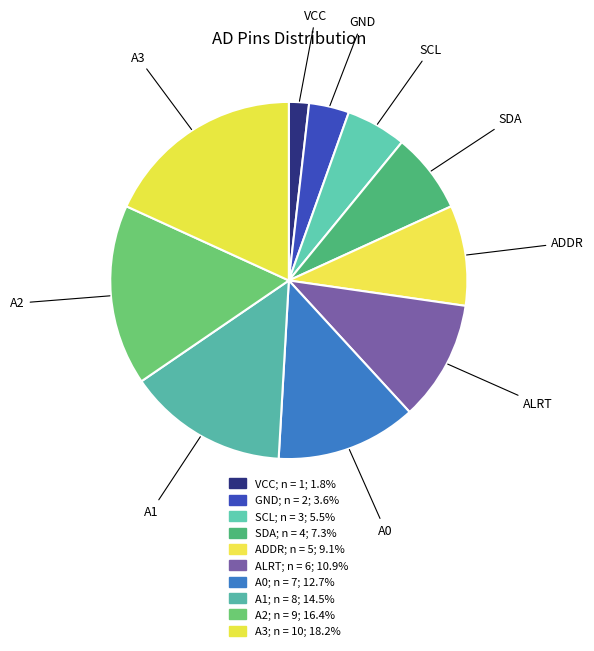

Count the number of slices in the pie.

10